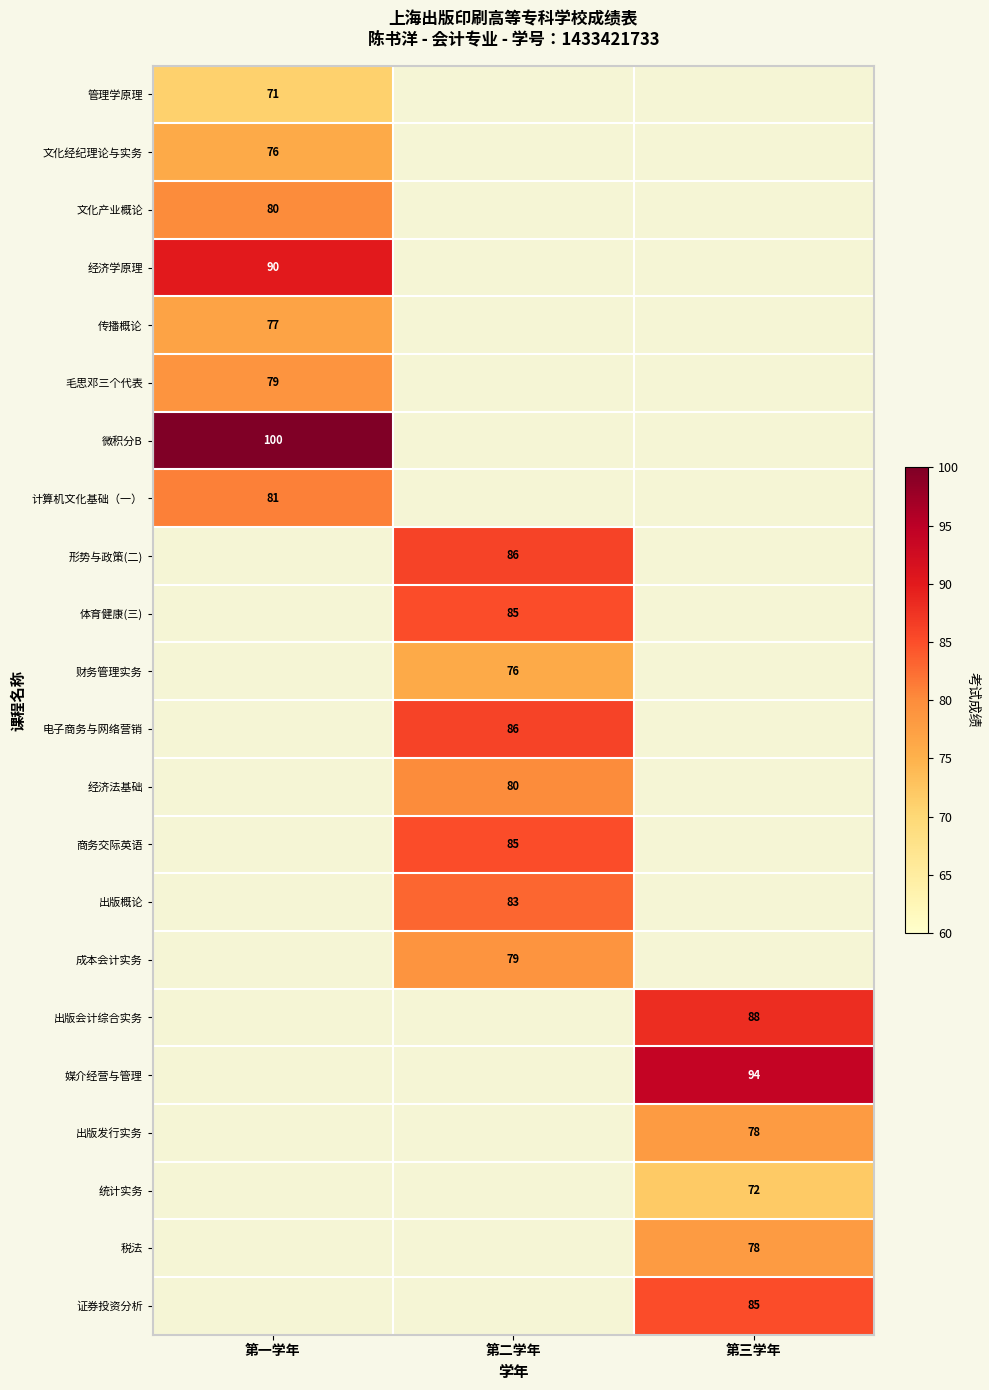

True or false: 形势与政策(二) has a value of 21 at 第二学年.

False